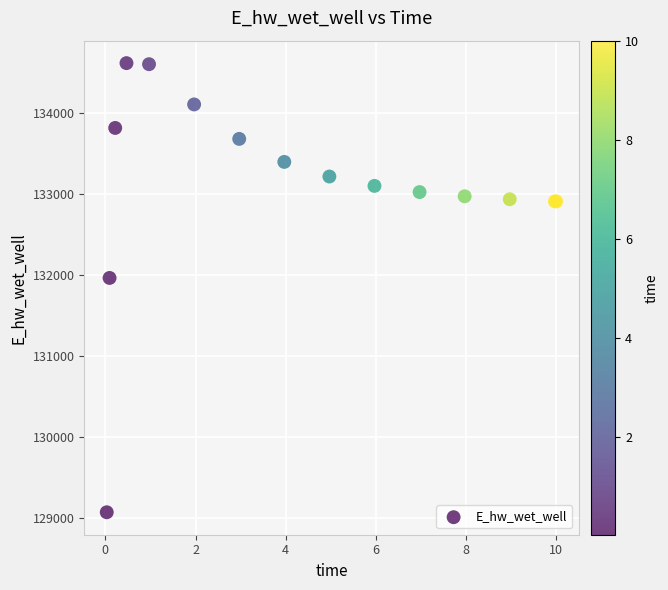

What Y value in the scatter plot is closest to 131840?

131960.9